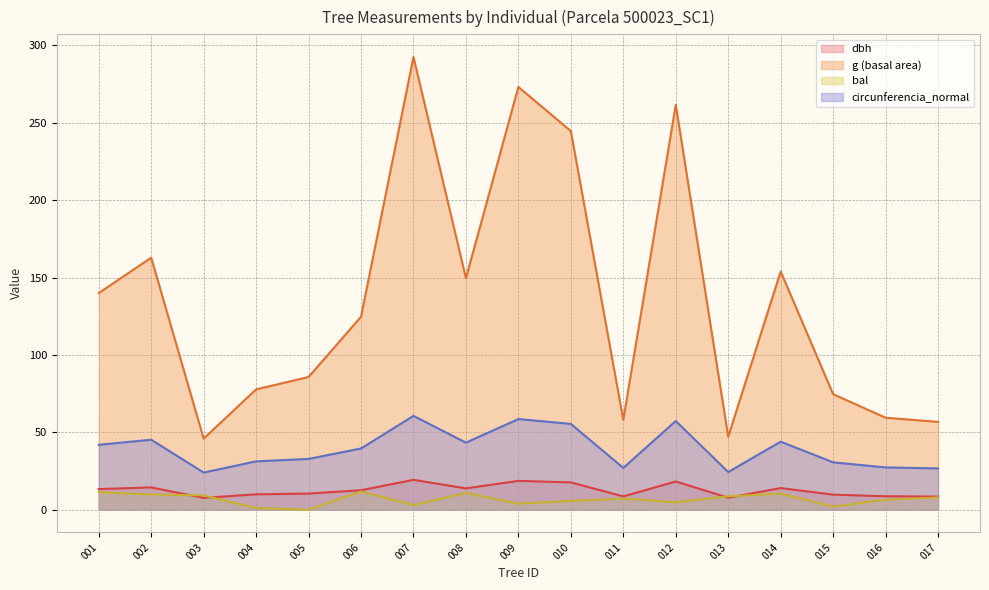

At which category is the sum across all series the highest?

007